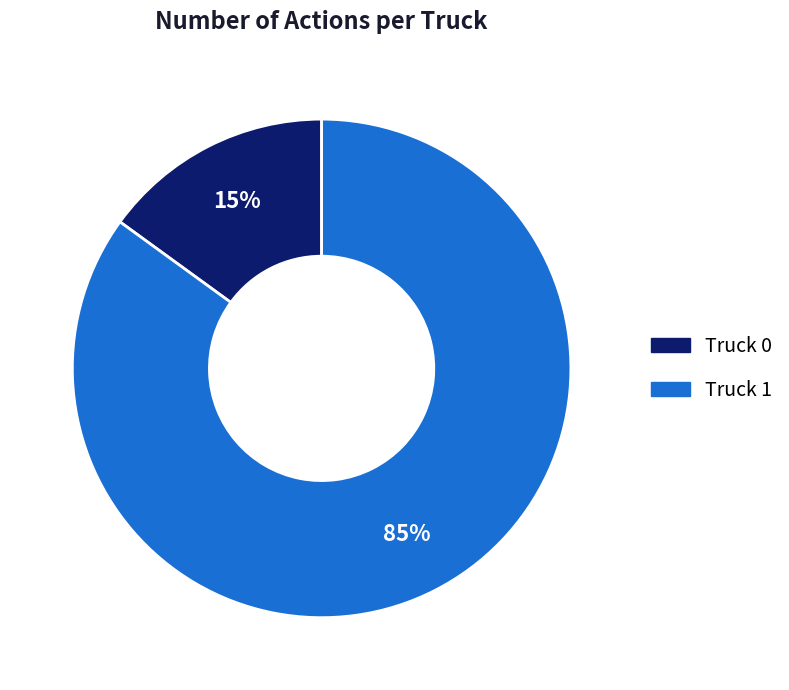

Count the number of slices in the pie.

2